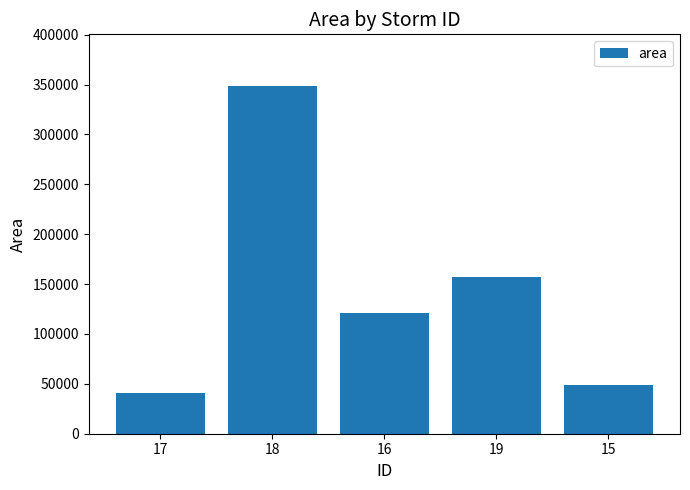

Are the bars grouped side by side (vs. stacked)?

No